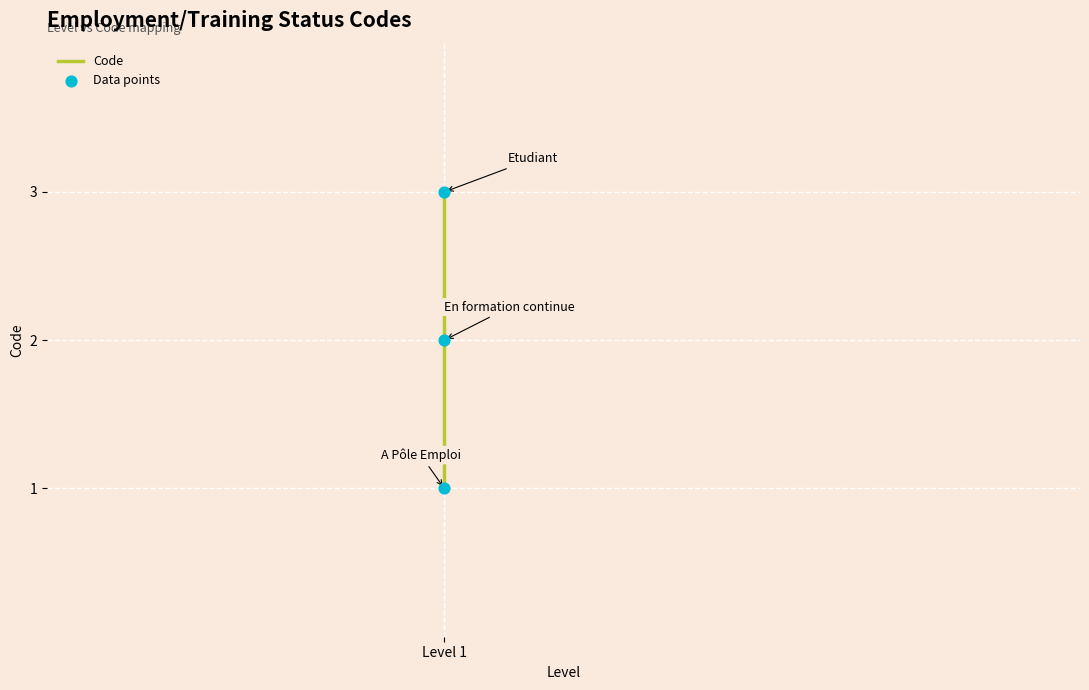

Which series contains the highest Y value?

Code